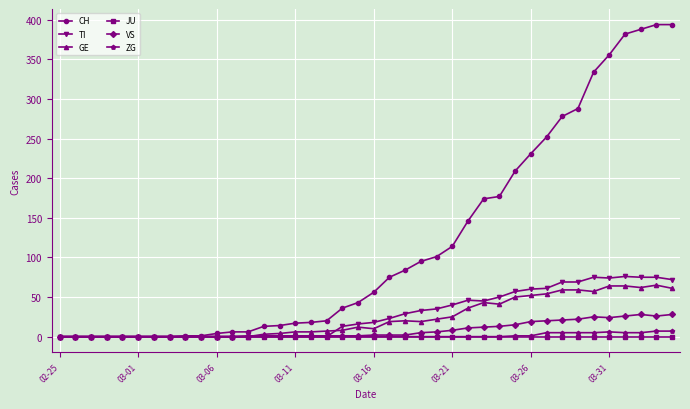

What is the maximum value shown in the chart?

394